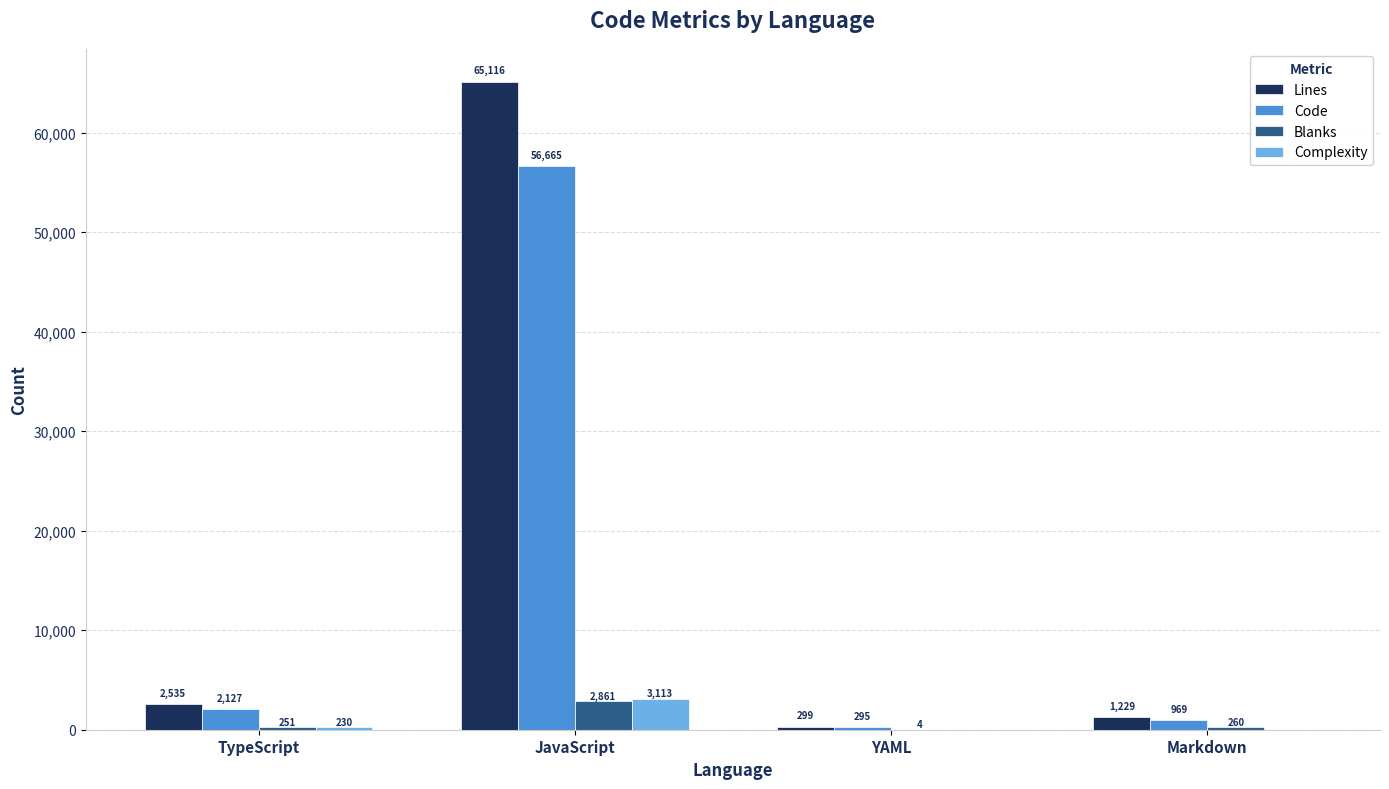

Does the chart contain stacked bars?

No